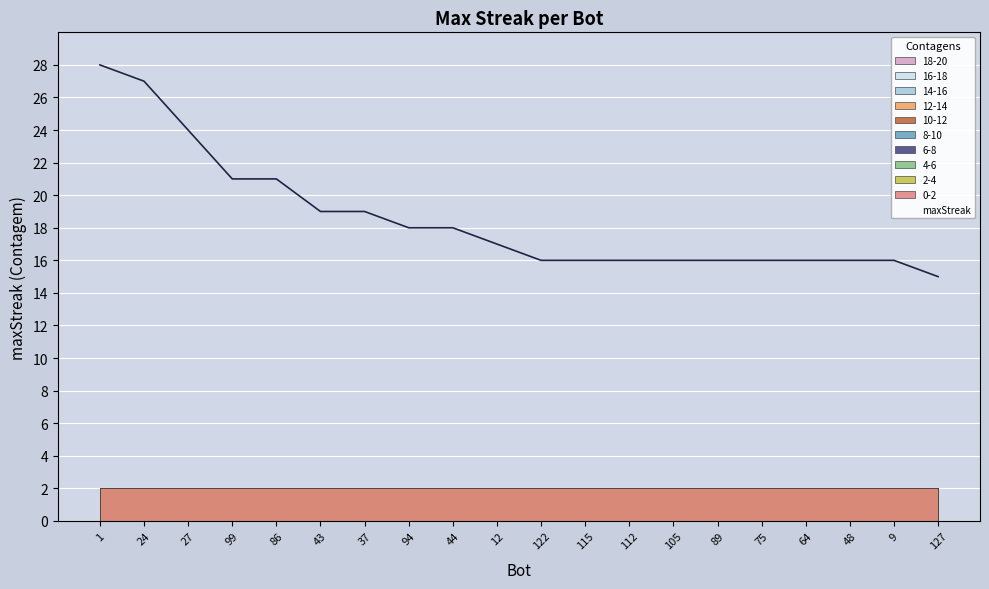

Read the value at 105.

16